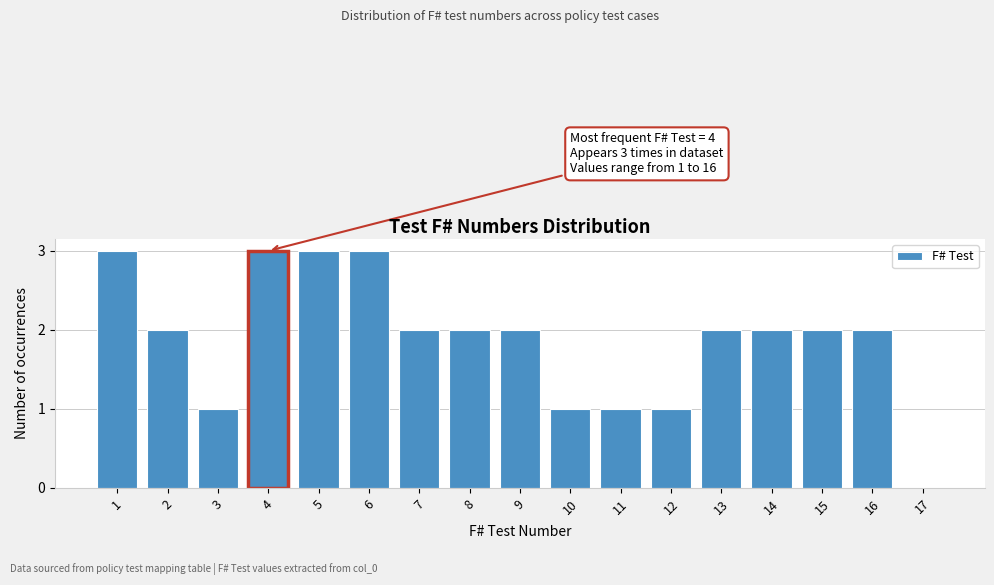

Reading left to right, list all the values displayed in this chart.

1=3	2=2	3=1	4=3	5=3	6=3	7=2	8=2	9=2	10=1	11=1	12=1	13=2	14=2	15=2	16=2	17=0